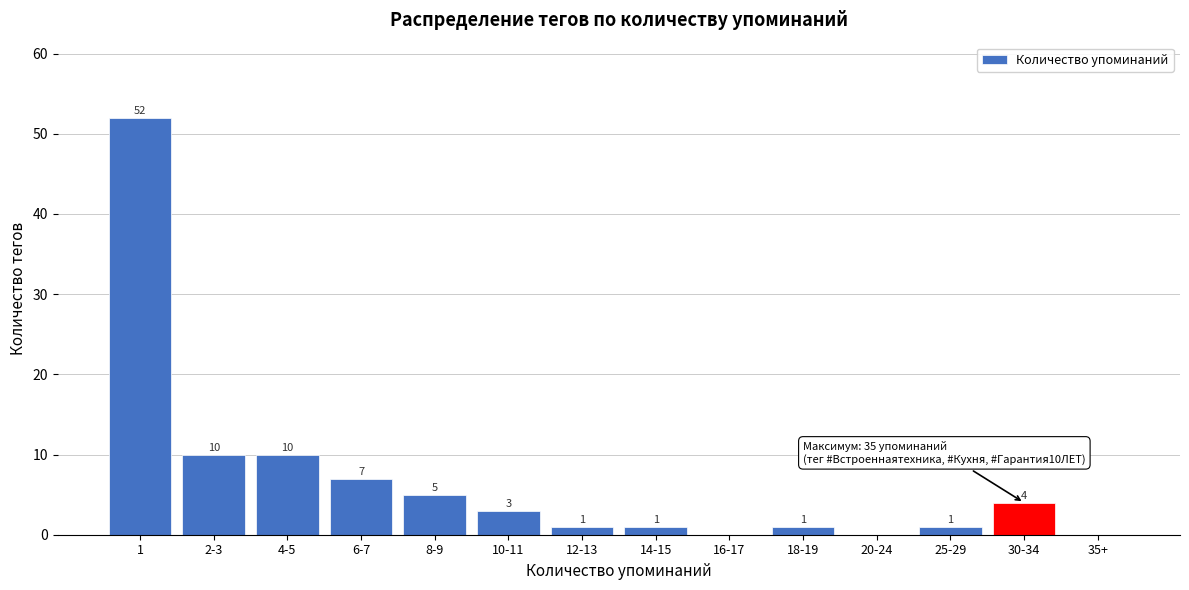

Reading right to left, extract all data points from this chart.

35+=0	30-34=4	25-29=1	20-24=0	18-19=1	16-17=0	14-15=1	12-13=1	10-11=3	8-9=5	6-7=7	4-5=10	2-3=10	1=52